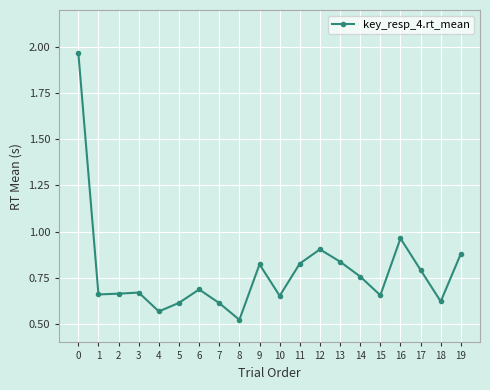

At which category does the chart reach its minimum across all series?

8